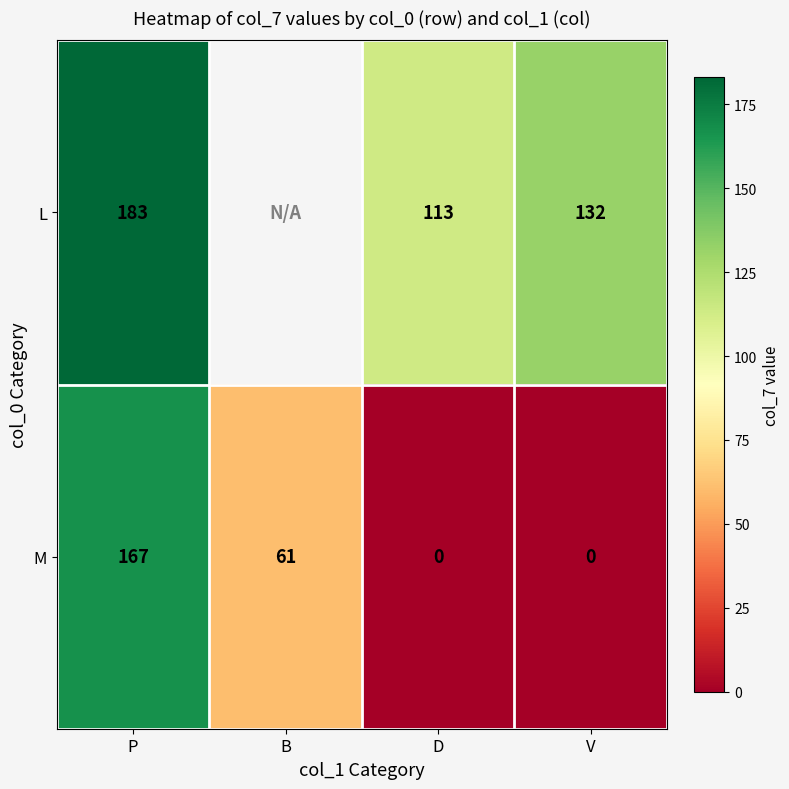

How many data points does each series have?

4